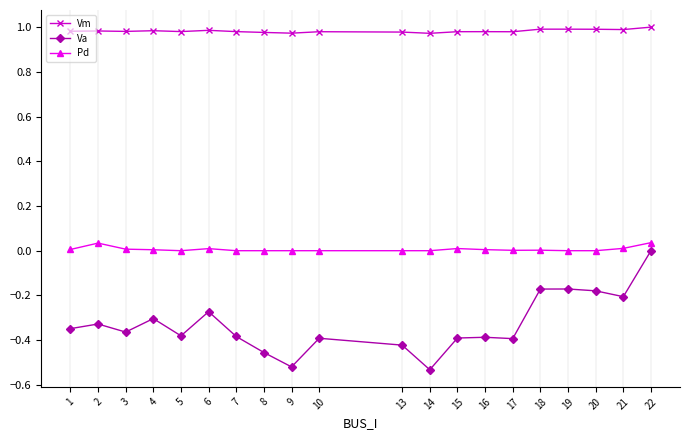

Is this an area chart (filled region under the line)?

No